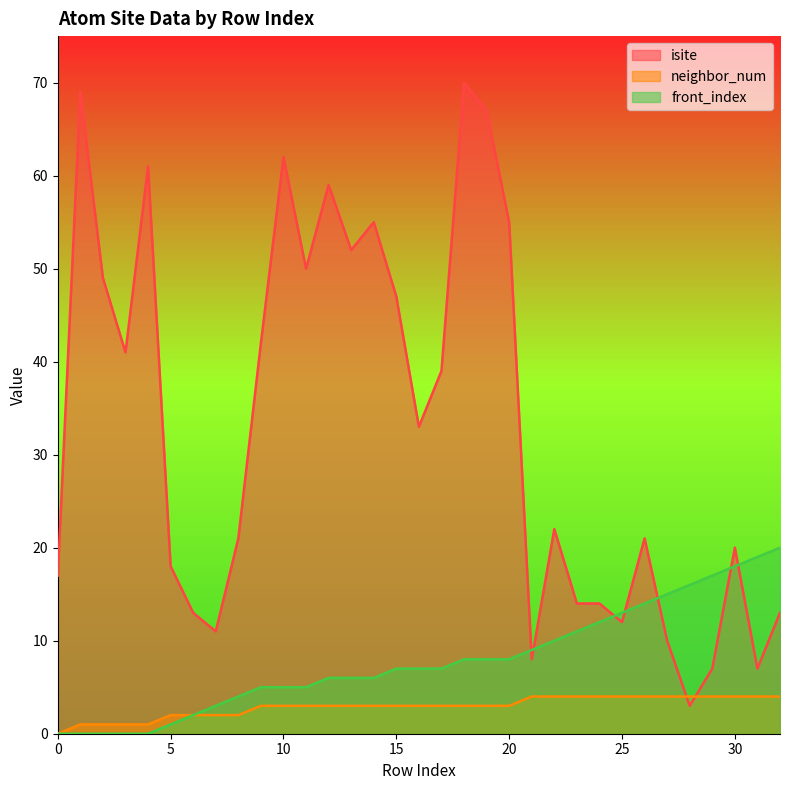

What are all the series names shown in the legend?

isite, neighbor_num, front_index